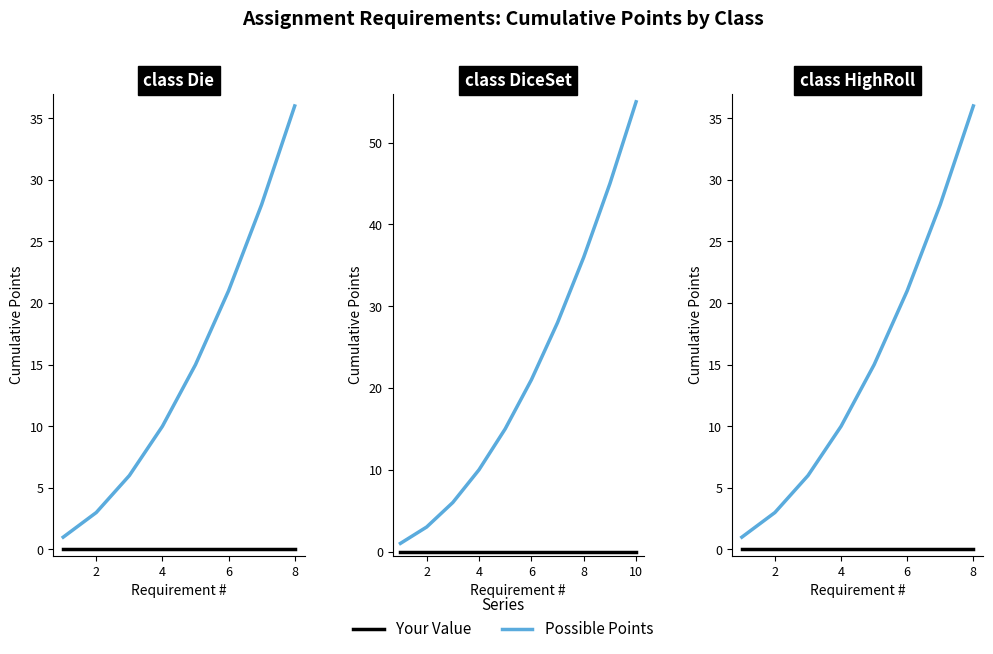

Rank the series at 8 from highest to lowest value.

Possible Points, Your Value